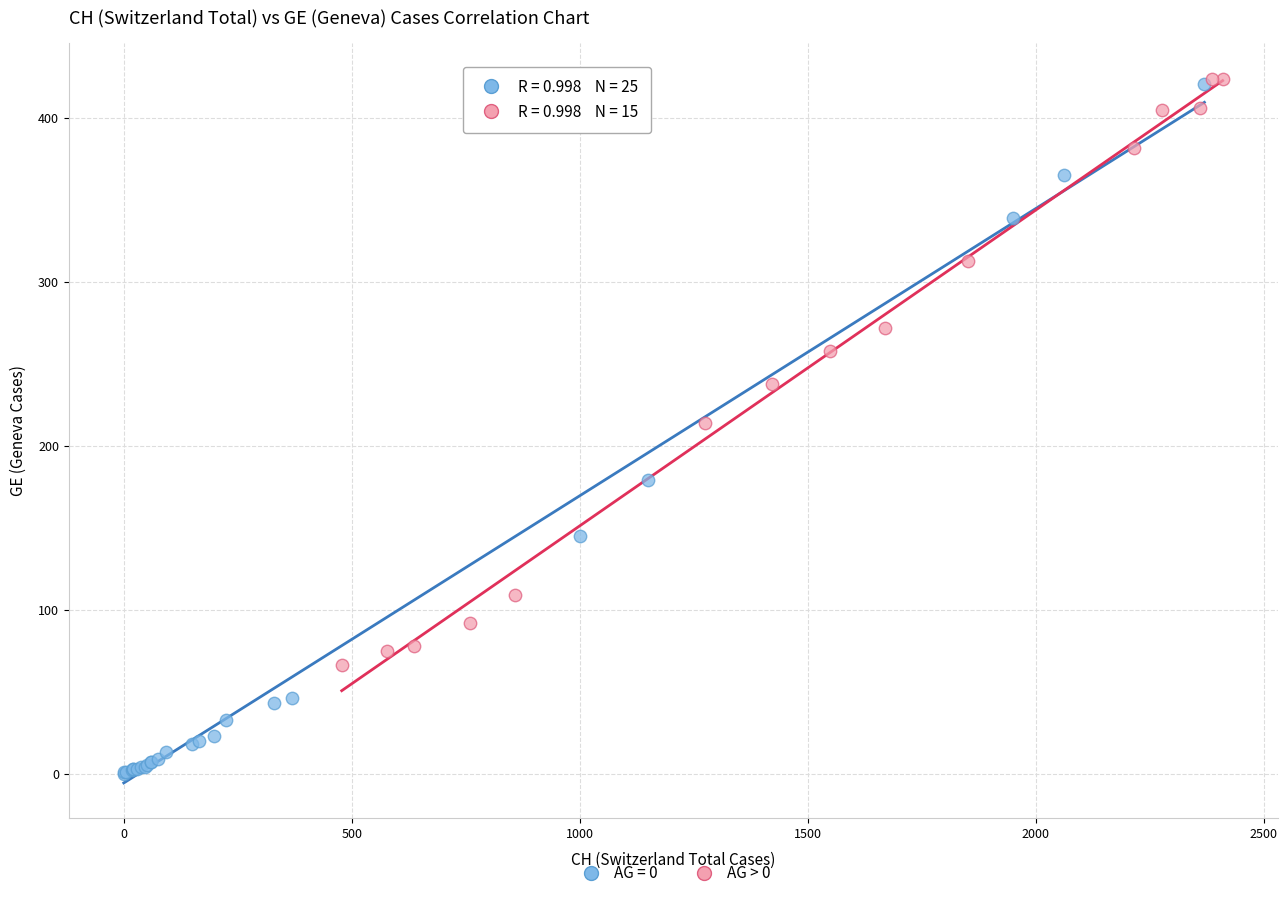

Which series has the widest spread of Y values?

AG = 0